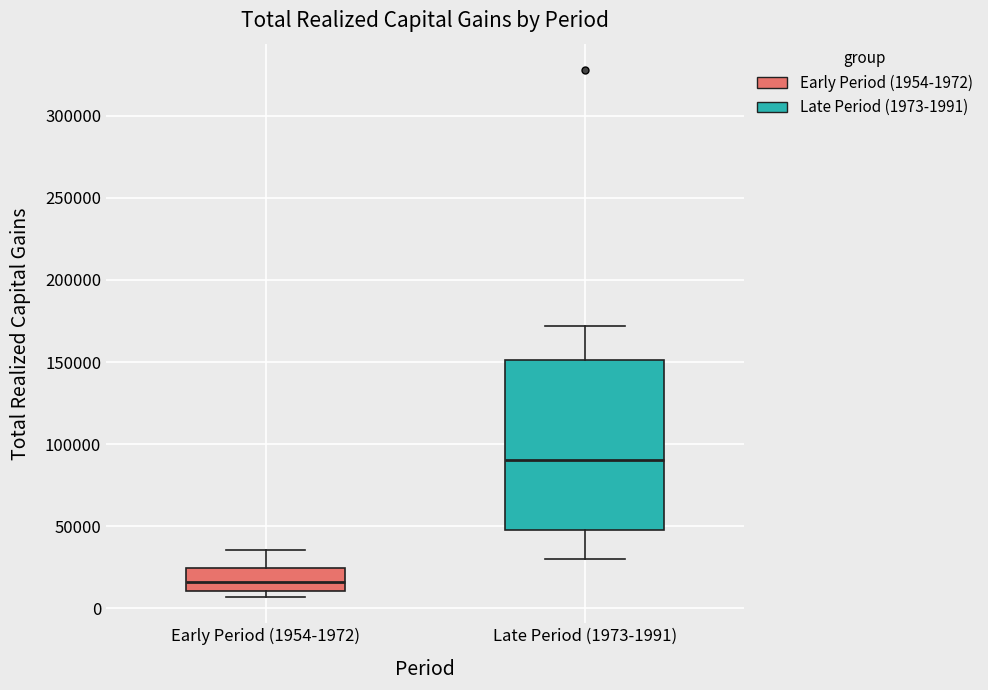

Where does the upper whisker of the box for Early Period (1954-1972) end on the y-axis? The values are not printed on the chart, so give them approximately, as read against the axis.

35000